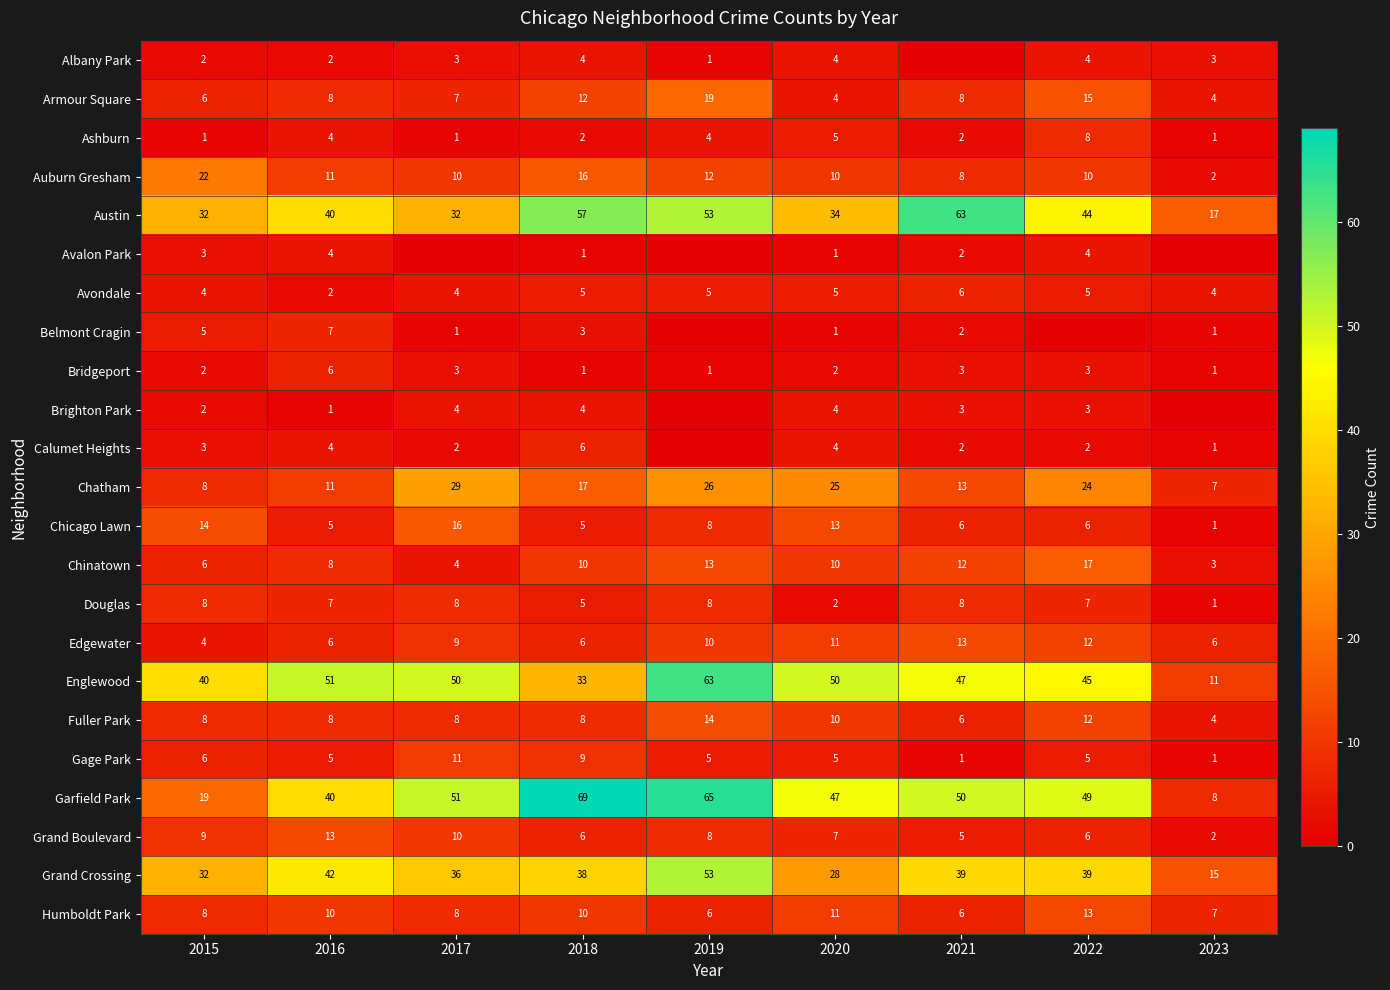

What is the total value across all series at 2016?

295